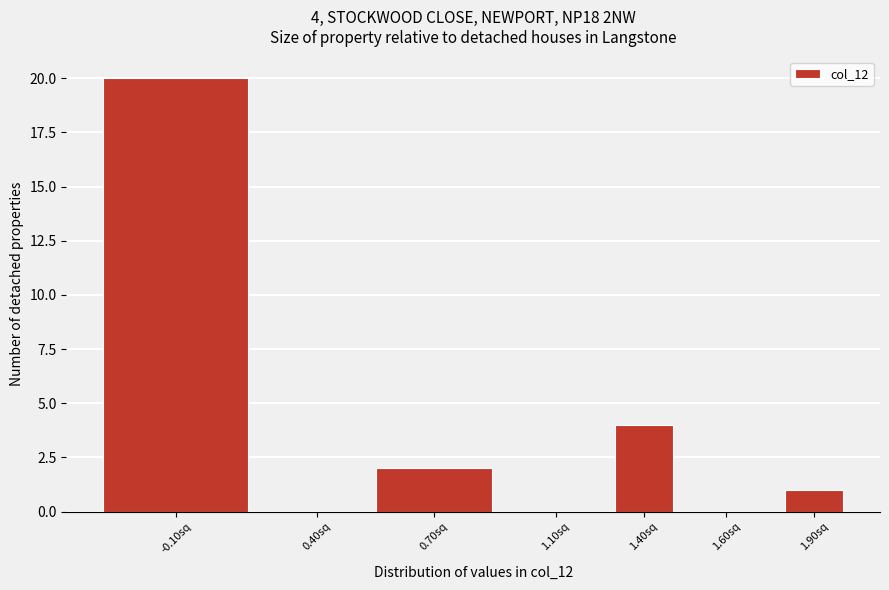

Reading left to right, list all the values displayed in this chart.

-0.10sq=20	0.40sq=0	0.70sq=2	1.10sq=0	1.40sq=4	1.60sq=0	1.90sq=1